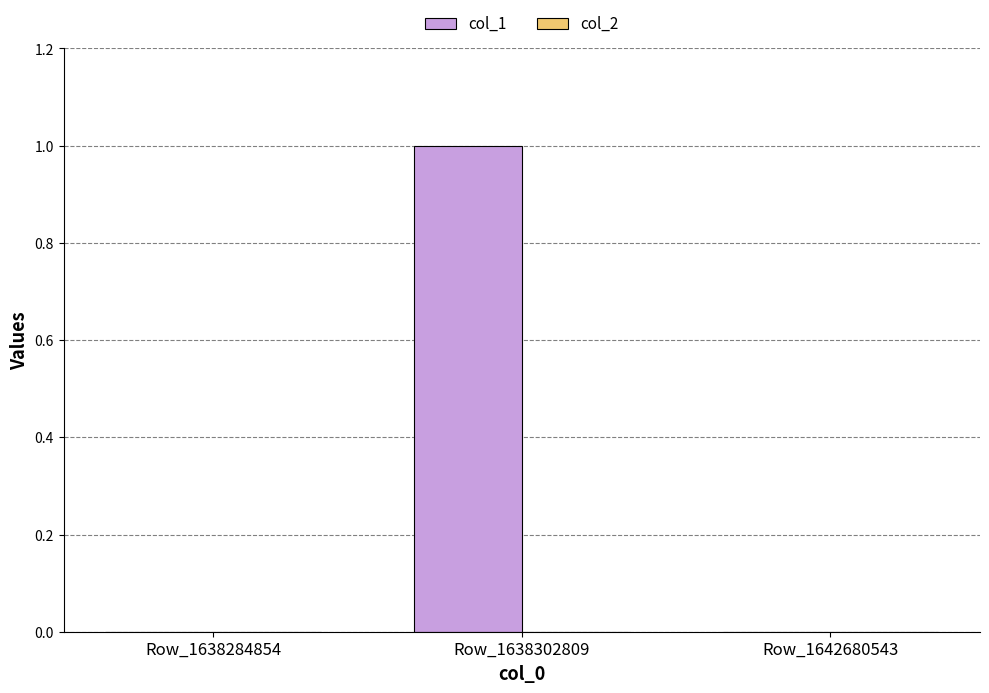

What is the change in value from Row_1638284854 to Row_1638302809?

+1